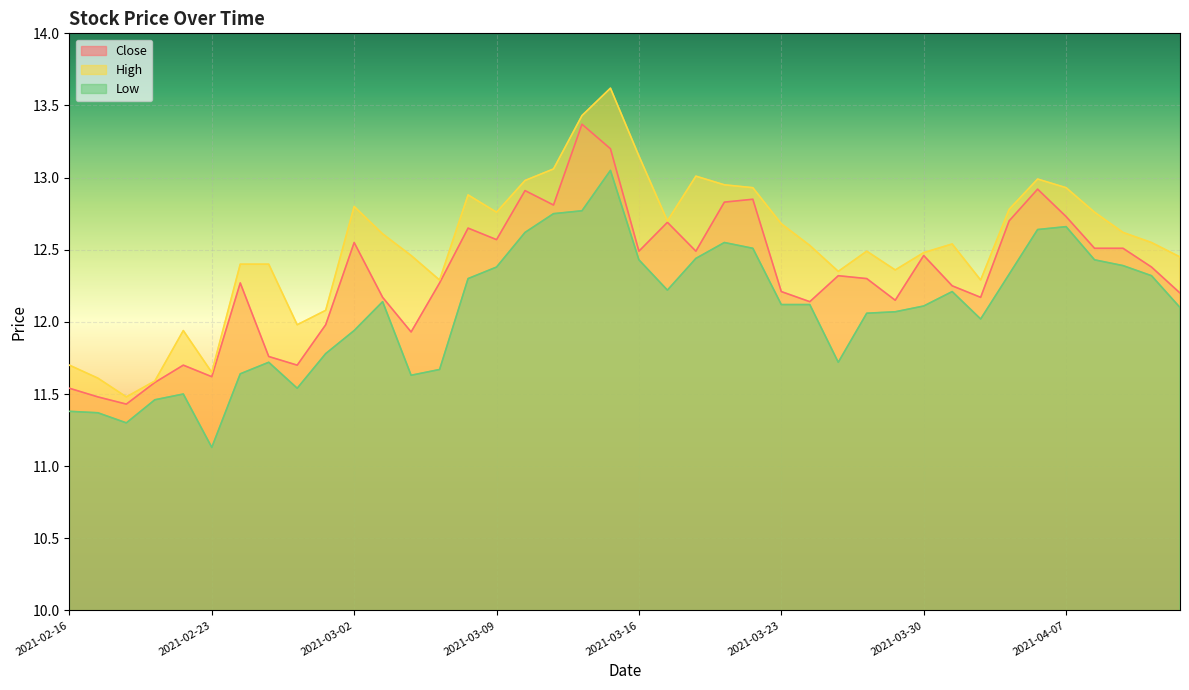

Reading right to left, transcribe all the data shown in this chart.

Close: 12.2	12.4	12.5	12.5	12.7	12.9	12.7	12.2	12.2	12.5	12.2	12.3	12.3	12.1	12.2	12.8	12.8	12.5	12.7	12.5	13.2	13.4	12.8	12.9	12.6	12.7	12.3	11.9	12.2	12.6	12.0	11.7	11.8	12.3	11.6	11.7	11.6	11.4	11.5	11.5
High: 12.4	12.6	12.6	12.8	12.9	13.0	12.8	12.3	12.5	12.5	12.4	12.5	12.3	12.5	12.7	12.9	12.9	13.0	12.7	13.2	13.6	13.4	13.1	13.0	12.8	12.9	12.3	12.5	12.6	12.8	12.1	12.0	12.4	12.4	11.7	11.9	11.6	11.5	11.6	11.7
Low: 12.1	12.3	12.4	12.4	12.7	12.6	12.3	12.0	12.2	12.1	12.1	12.1	11.7	12.1	12.1	12.5	12.6	12.4	12.2	12.4	13.1	12.8	12.8	12.6	12.4	12.3	11.7	11.6	12.1	11.9	11.8	11.5	11.7	11.6	11.1	11.5	11.5	11.3	11.4	11.4